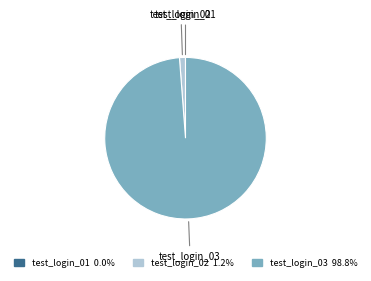

What is the majority slice?

test_login_03